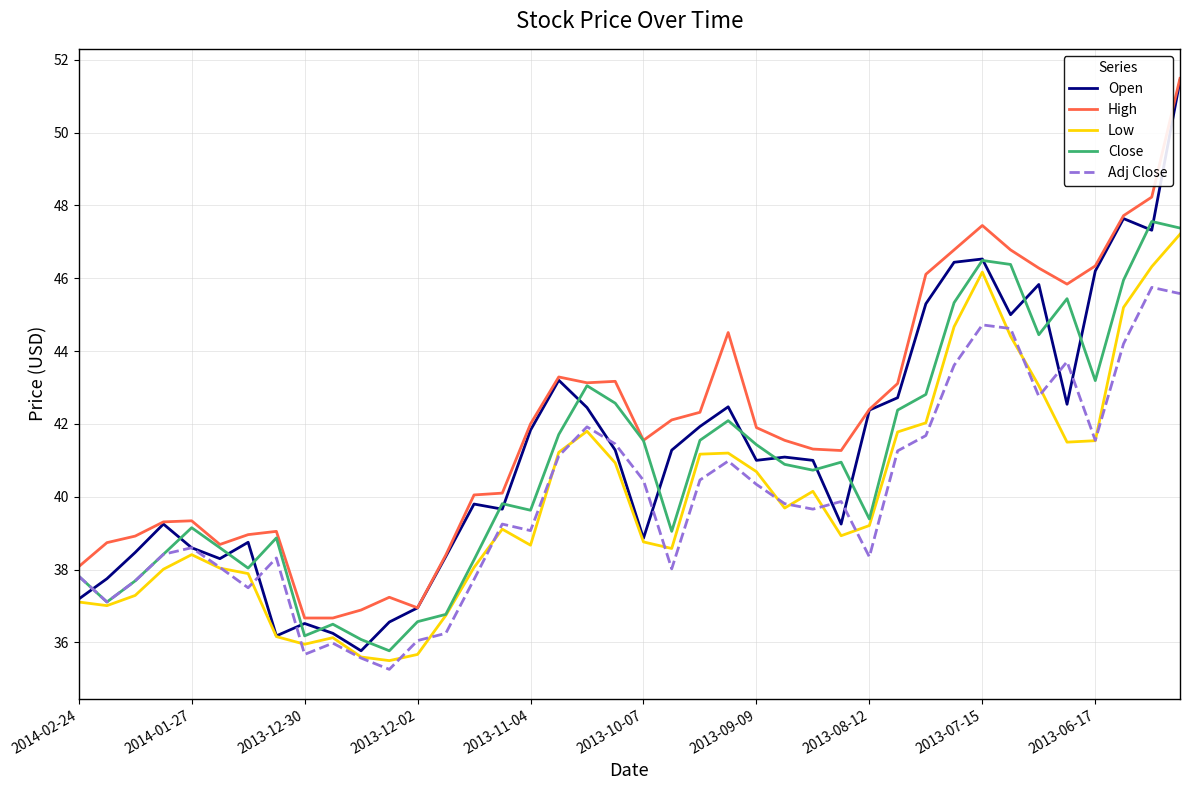

Which series has the widest spread of values?

Open